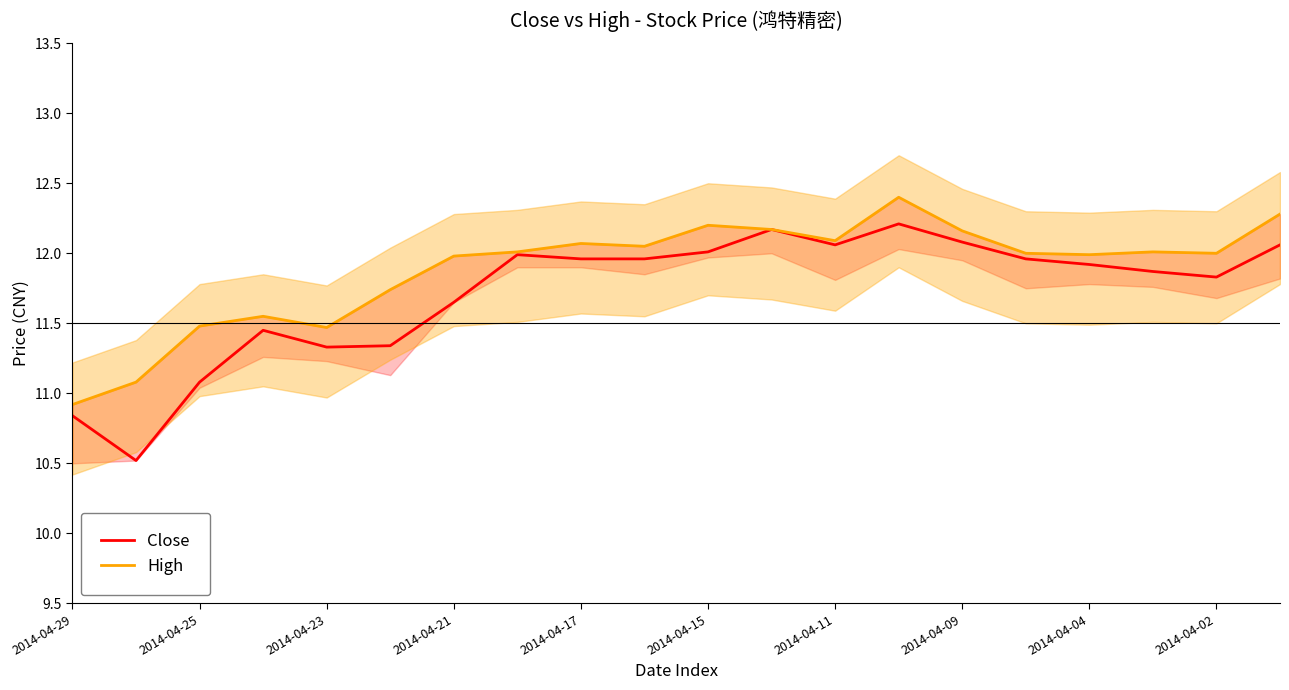

True or false: High and Close cross at least once.

False